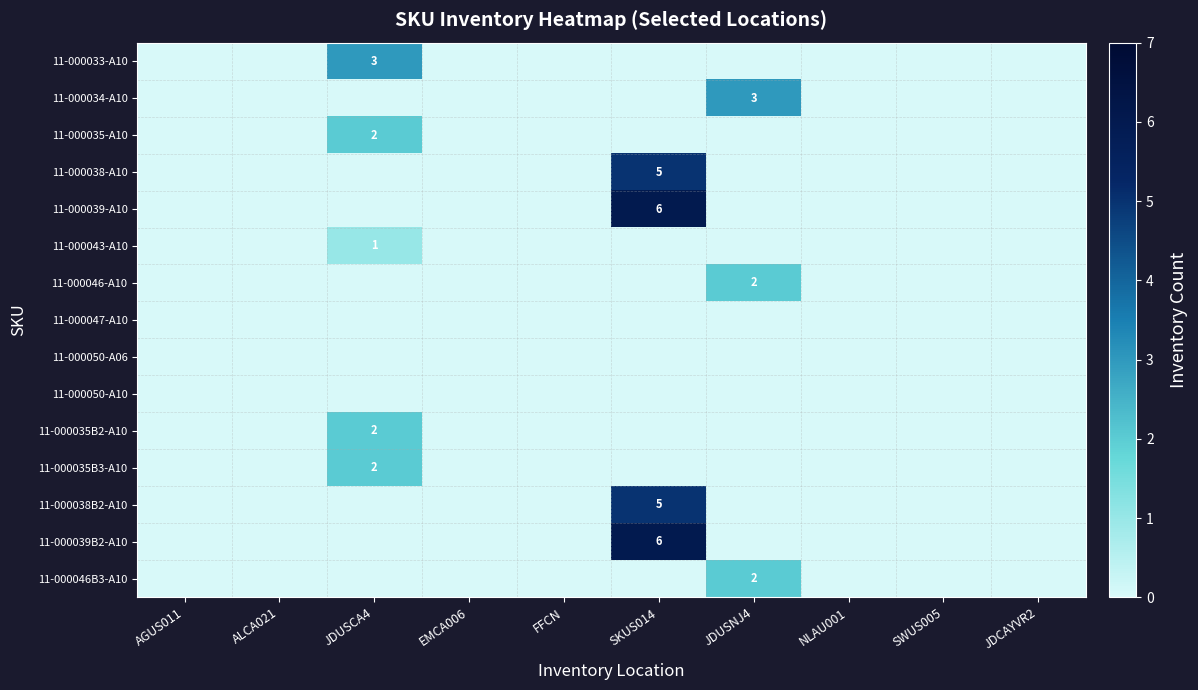

Is it true that 11-000034-A10 equals 3 at JDUSNJ4?

True